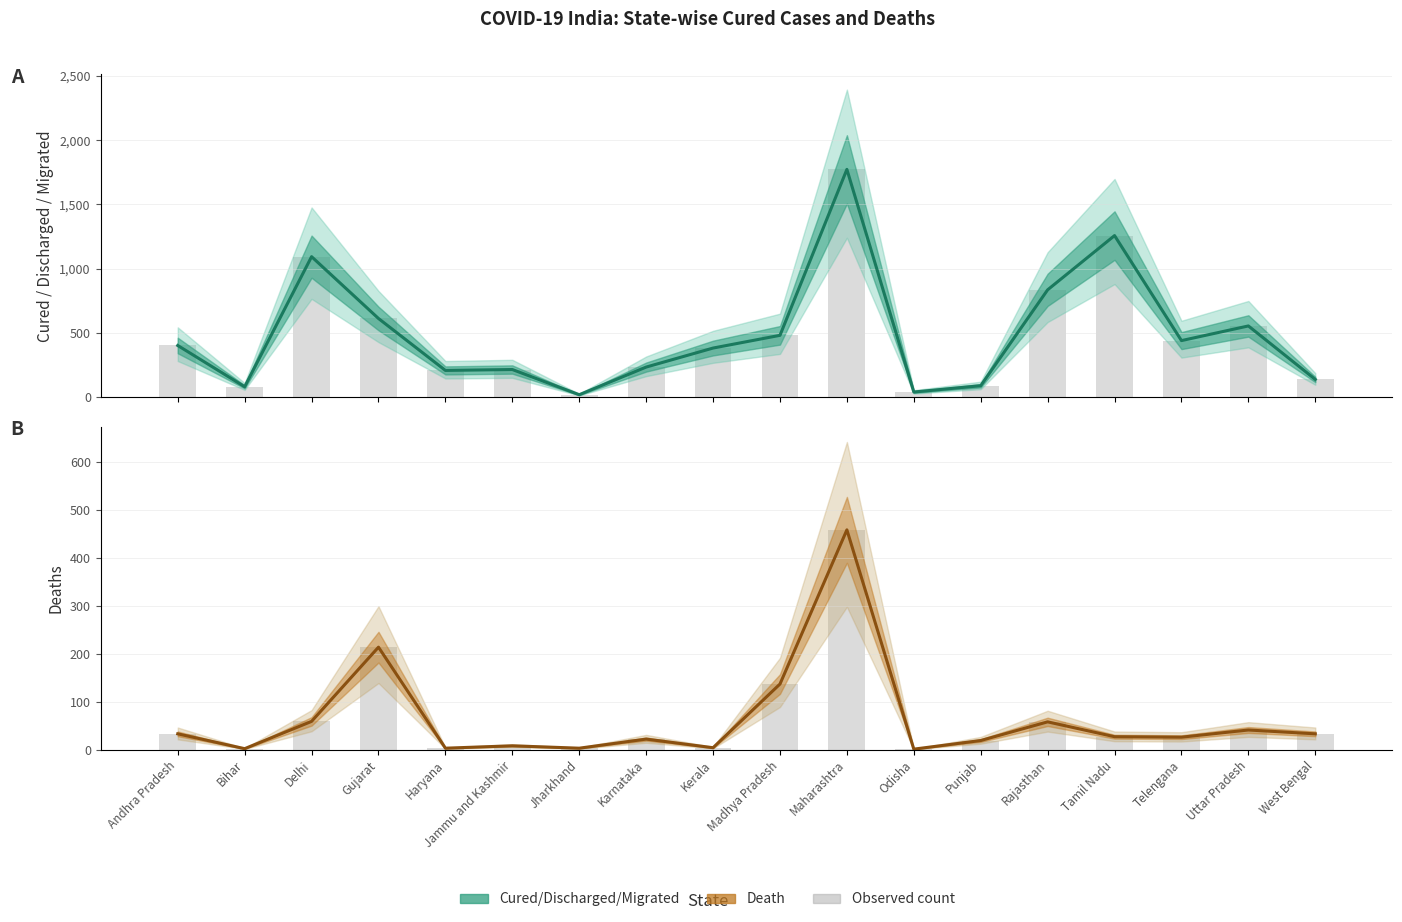

What is the average value of the Cured/Discharged/Migrated series?

493